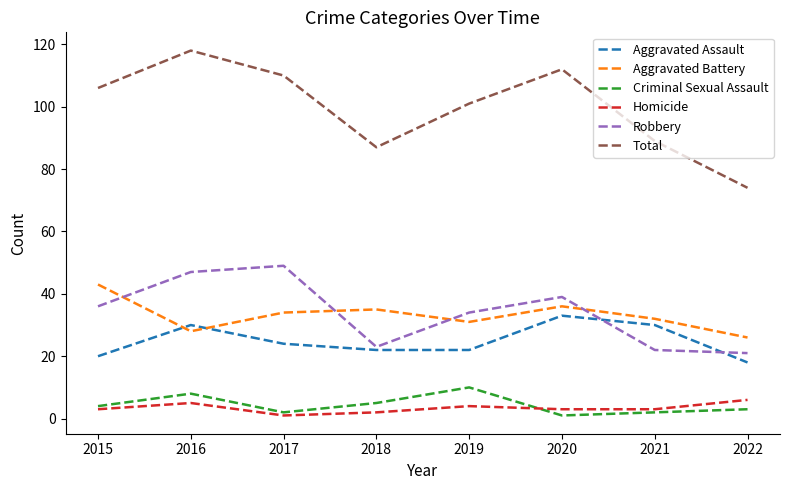

True or false: Total and Robbery cross at least once.

False